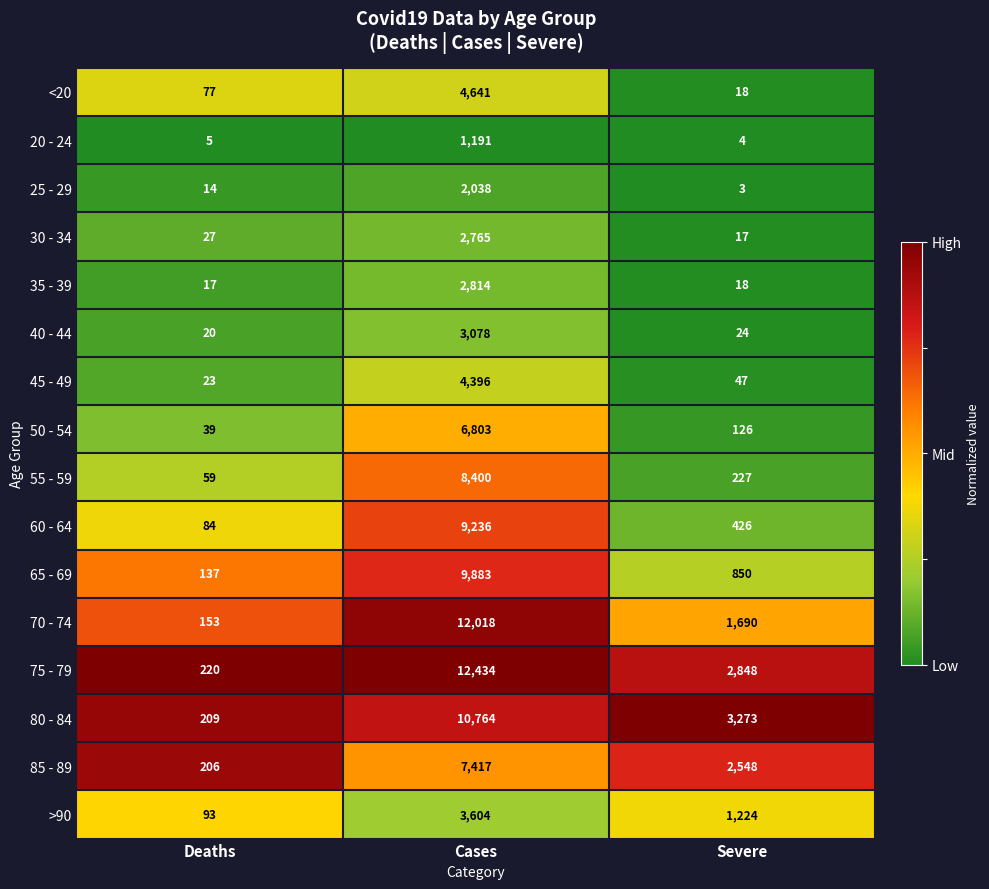

Is it true that 70 - 74 equals 153 at Deaths?

True